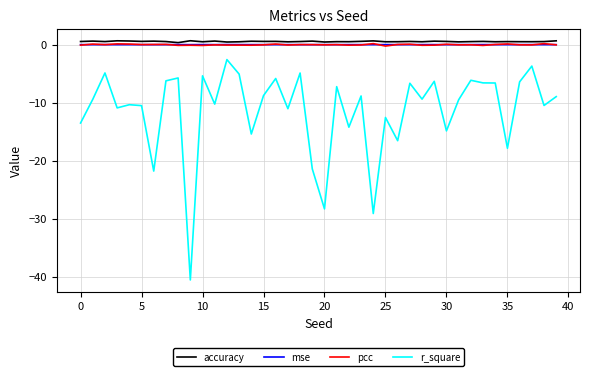

True or false: r_square and mse intersect in this chart.

False